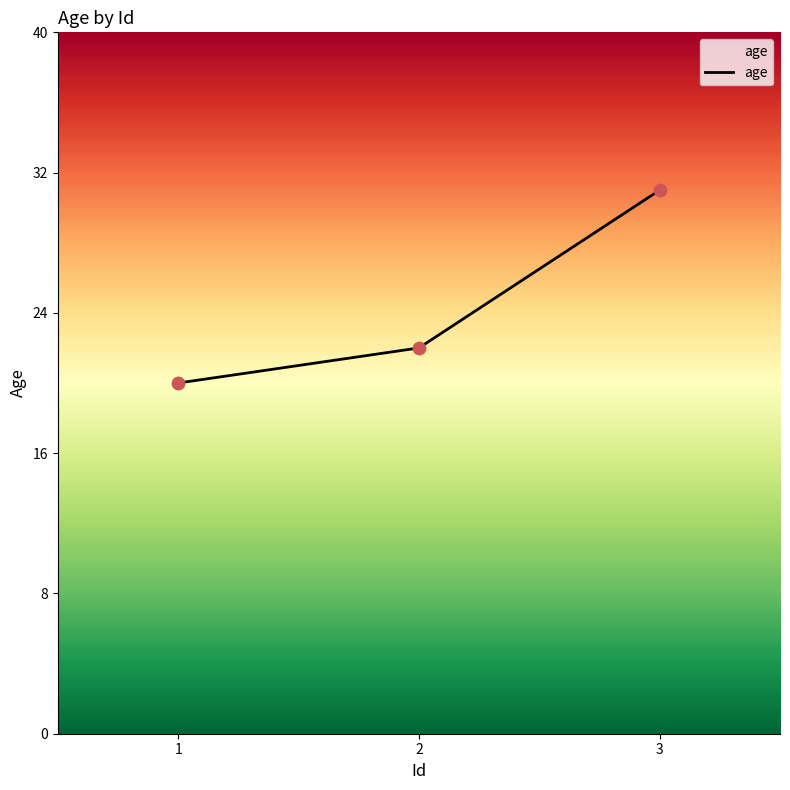

What is the change in value from 1 to 3?

+11